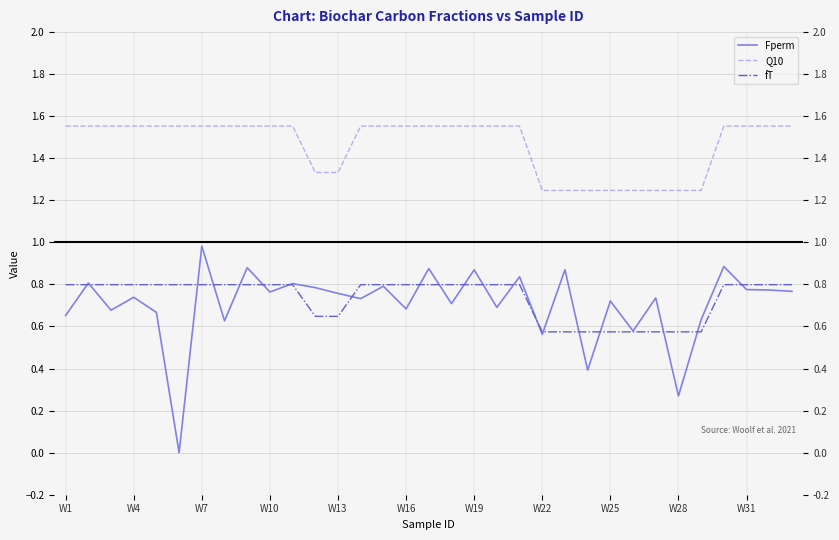

What is the average value of the Fperm series?

0.7